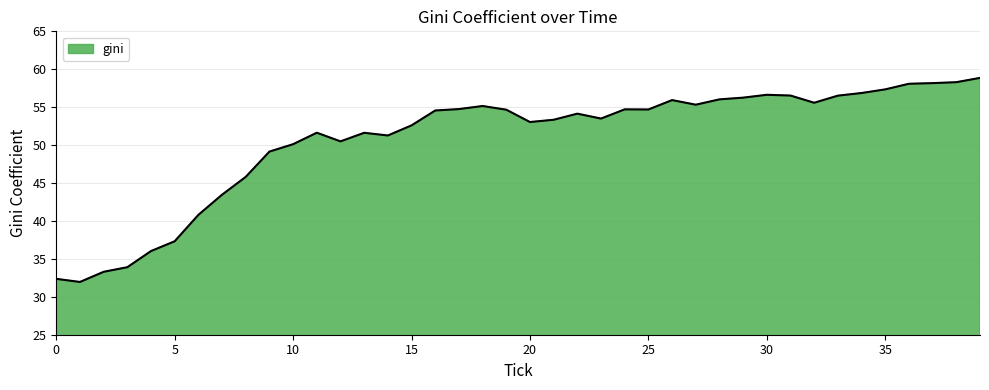

What is the sum of all values?

2030.8